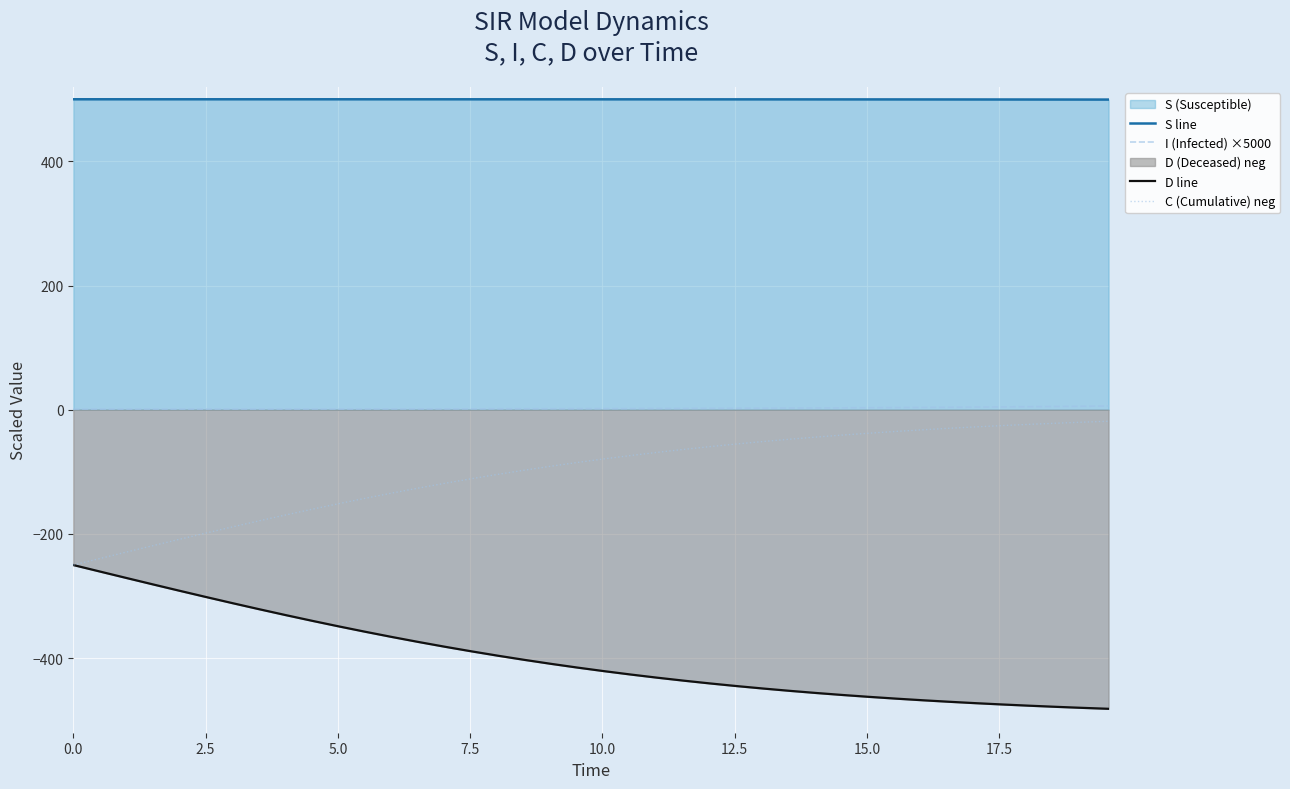

List the series in order of their peak value, lowest first.

D line, C (Cumulative) neg, I (Infected) ×5000, S line